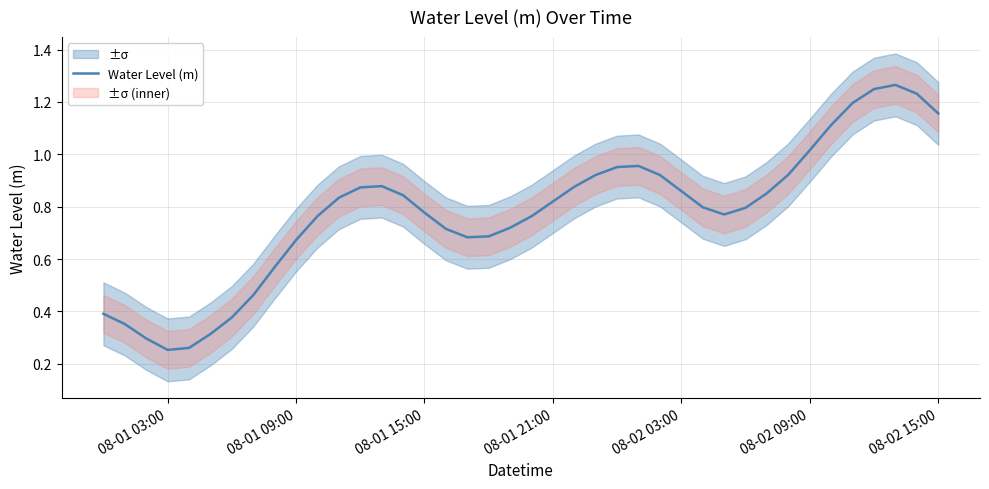

True or false: the data has more than 1 interior local peaks.

True